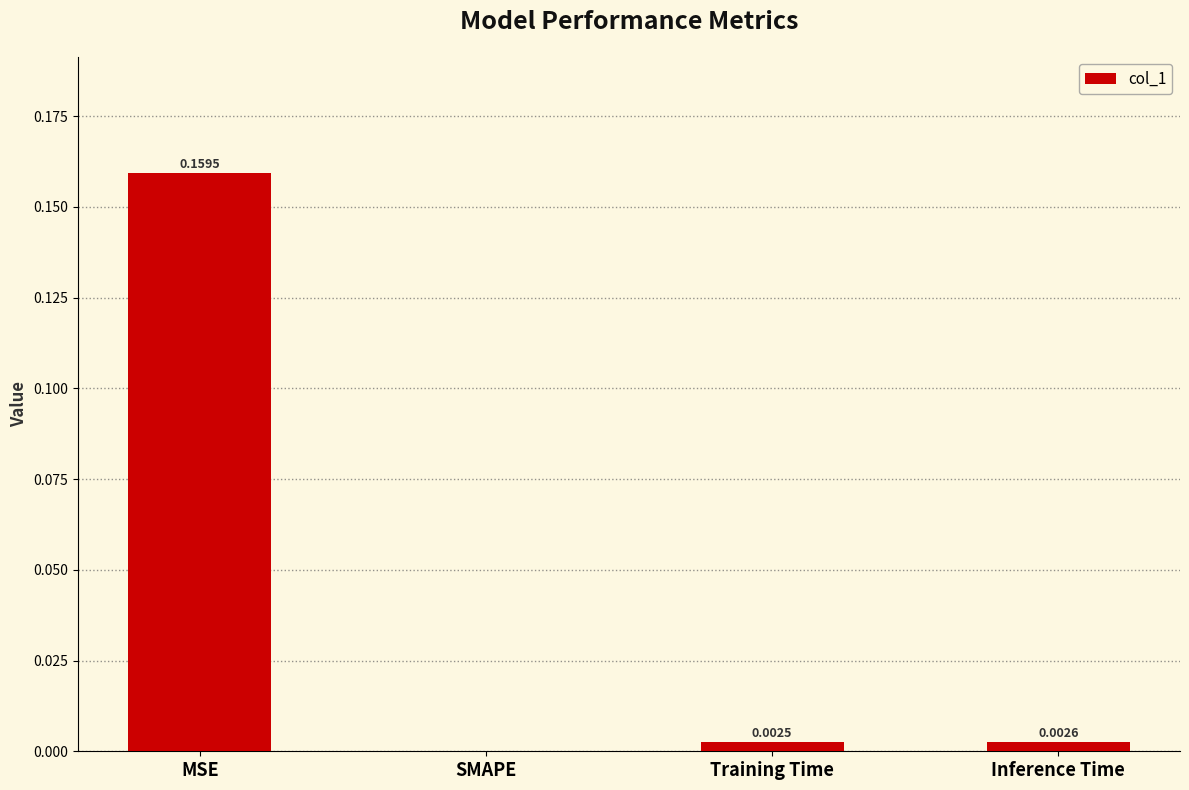

Are the bars grouped side by side (vs. stacked)?

No